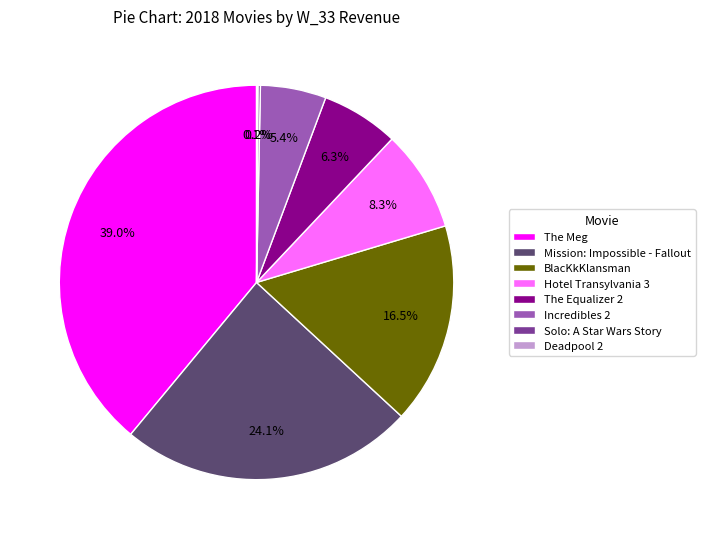

What portion of the pie excludes Hotel Transylvania 3?

91.7%